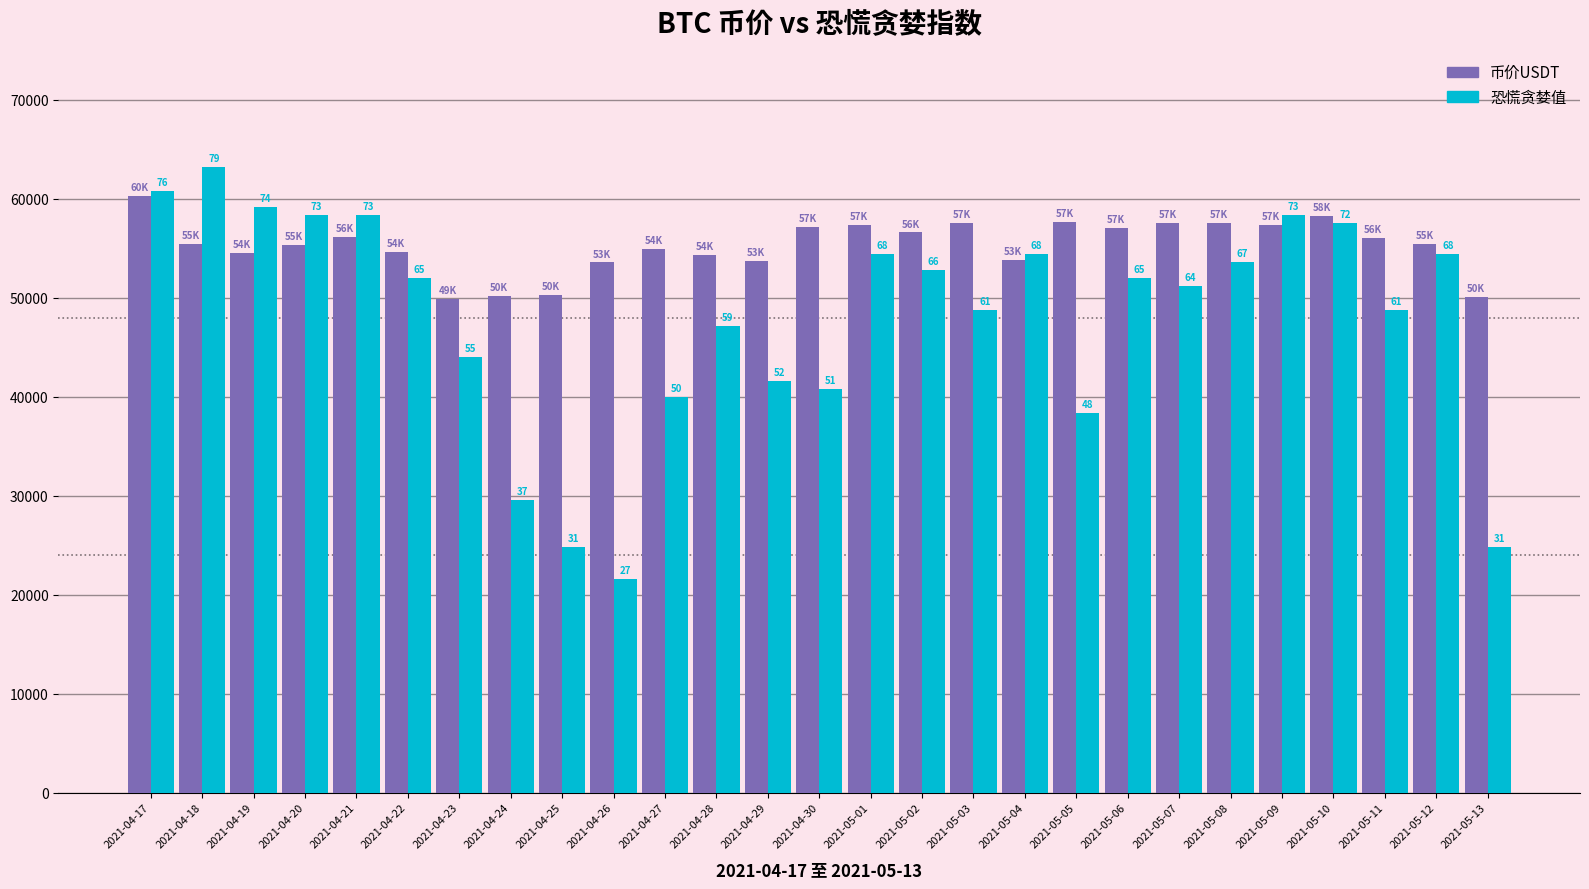

Does the chart contain stacked bars?

No